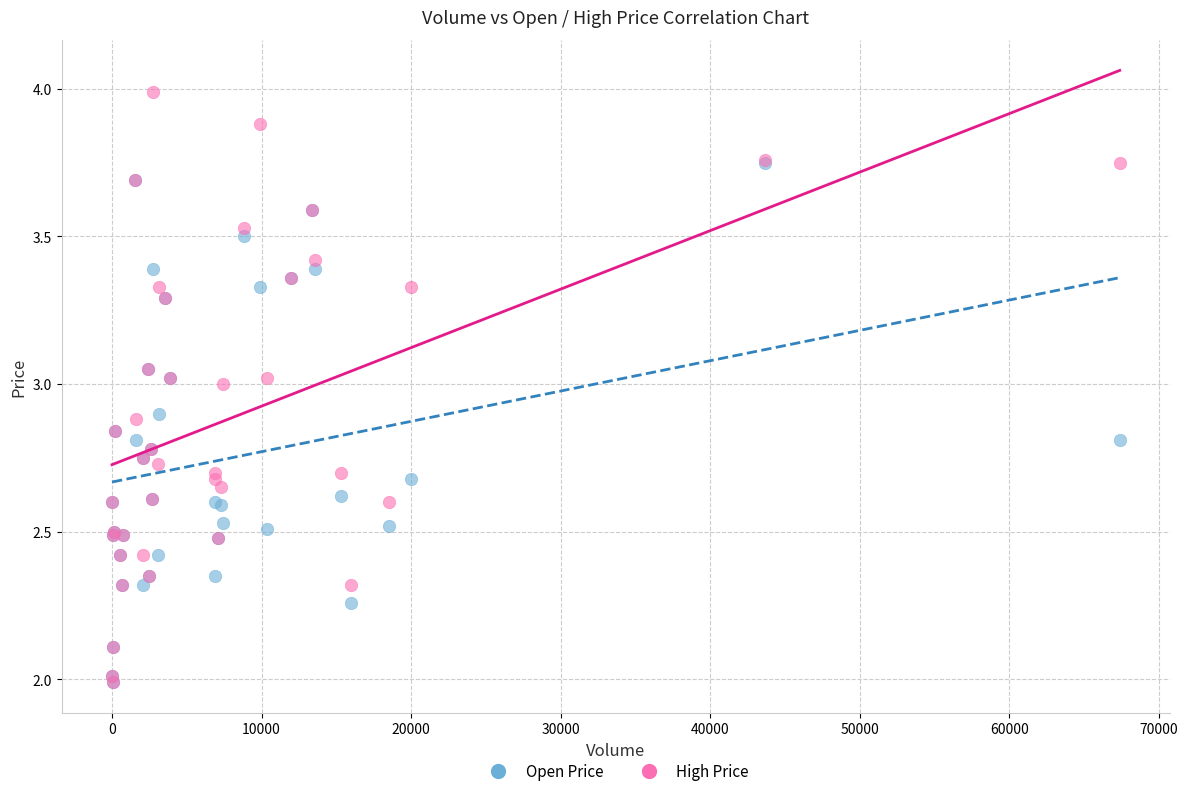

What are all the series names shown in the legend?

Open Price, High Price